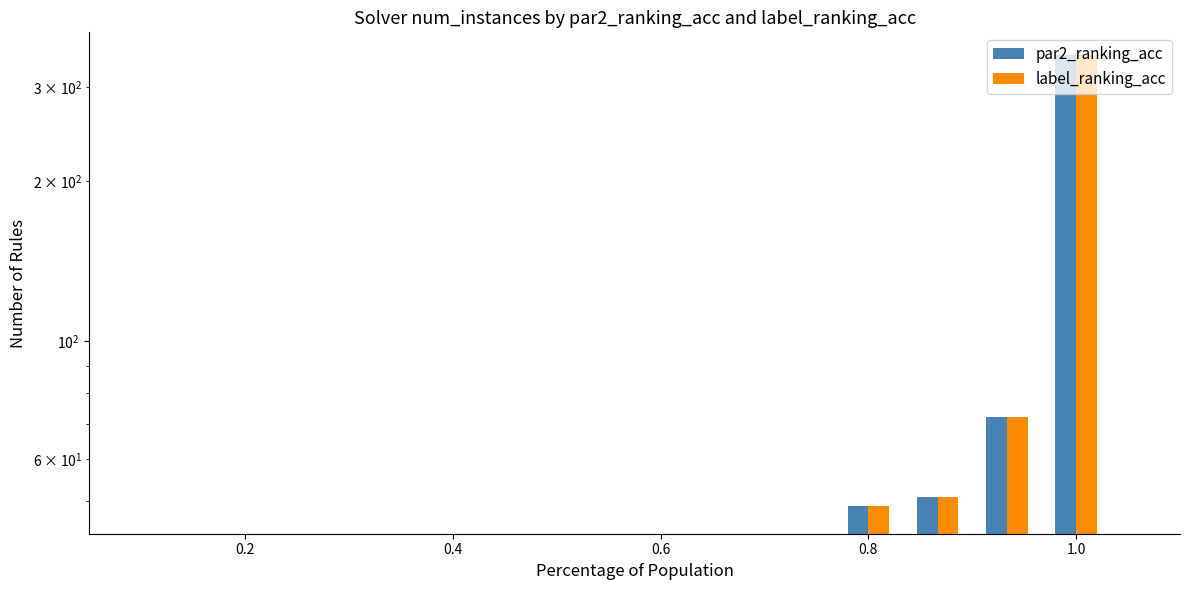

Reading left to right, list all the values displayed in this chart.

par2_ranking_acc: 48	48	48	68	55	51	49	48	57	109	130	56	345	72	48	48
label_ranking_acc: 48	48	48	68	55	51	49	48	57	109	130	56	345	72	48	48